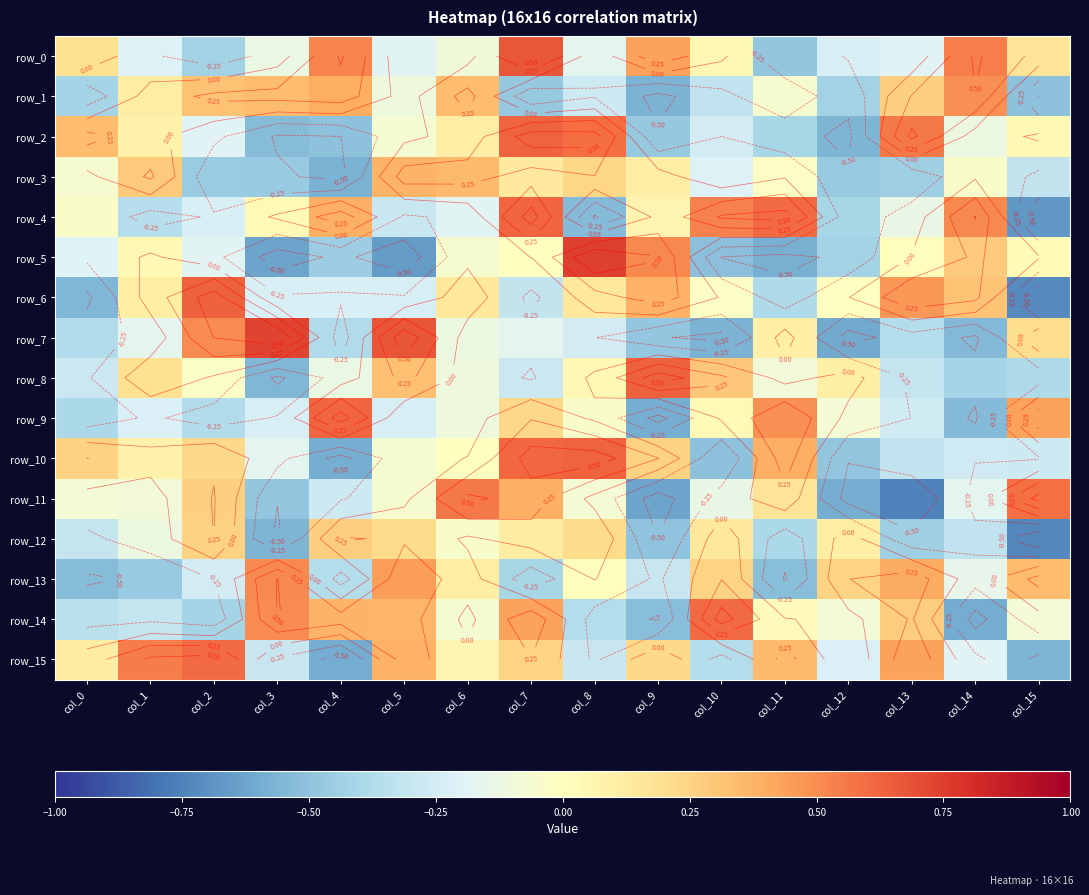

True or false: row_11 has a value of 0.6 at col_15.

True